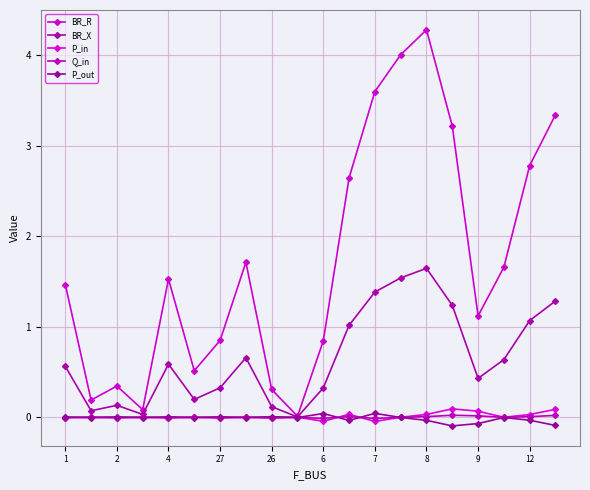

At how many categories does at least one series exceed 3?

5